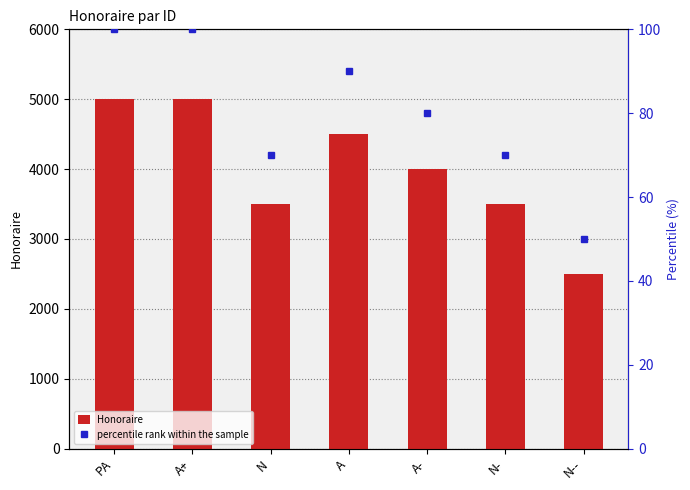

What is the total value across all series at PA?

5100